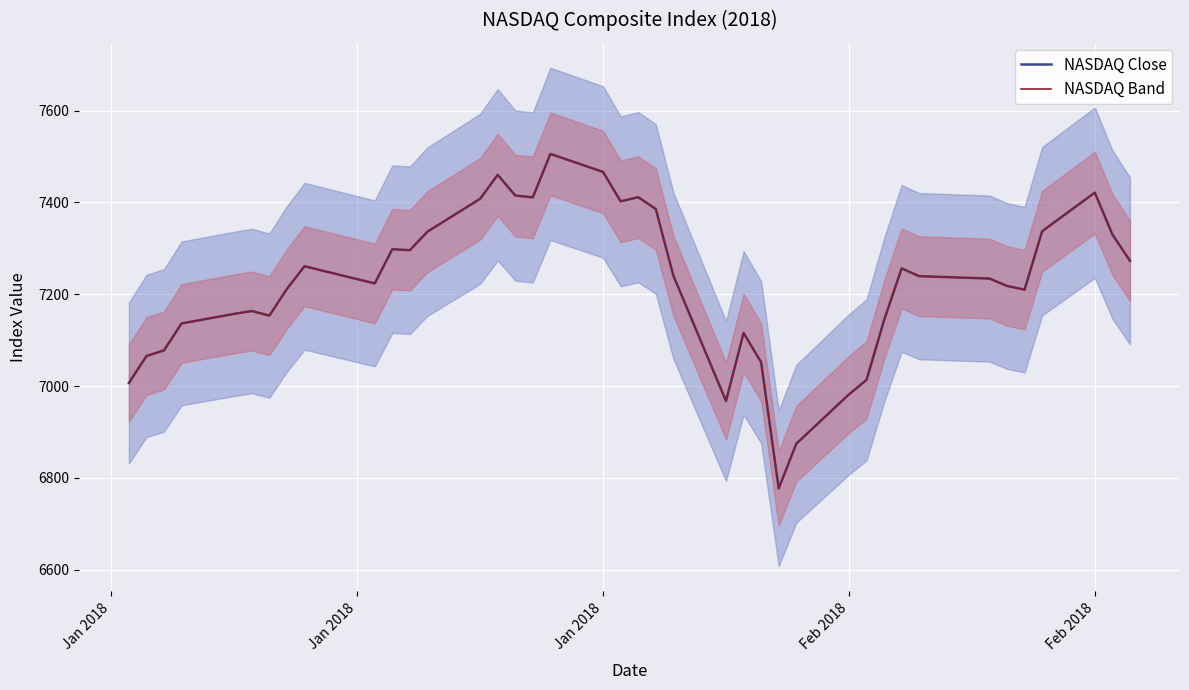

What is the value of the NASDAQ Band point at the 34th from the left?

7234.3